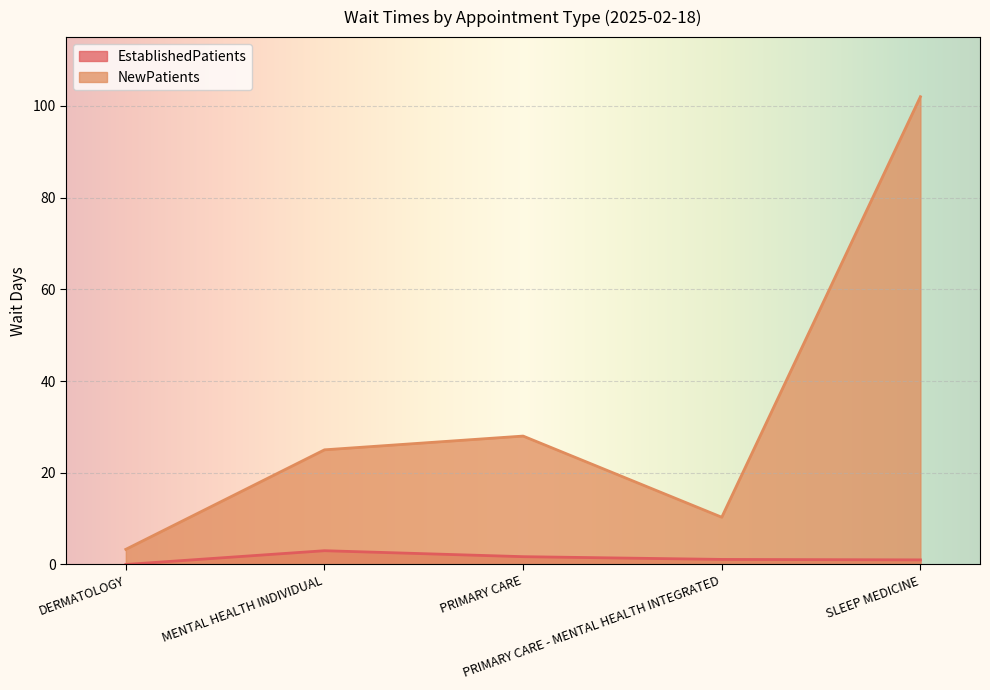

True or false: NewPatients and EstablishedPatients cross at least once.

False